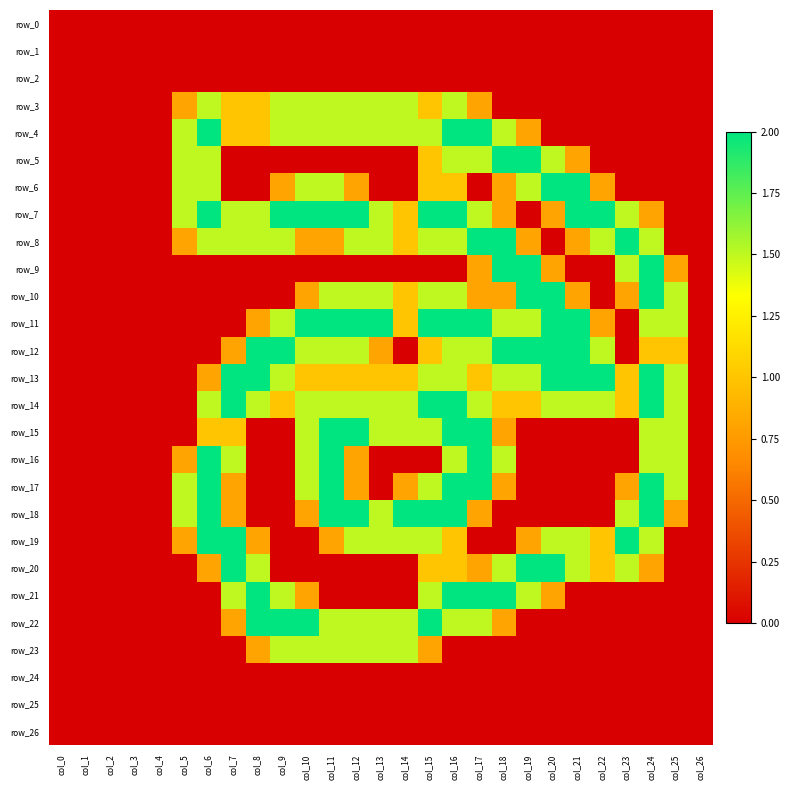

What is the greatest value displayed?

2.0